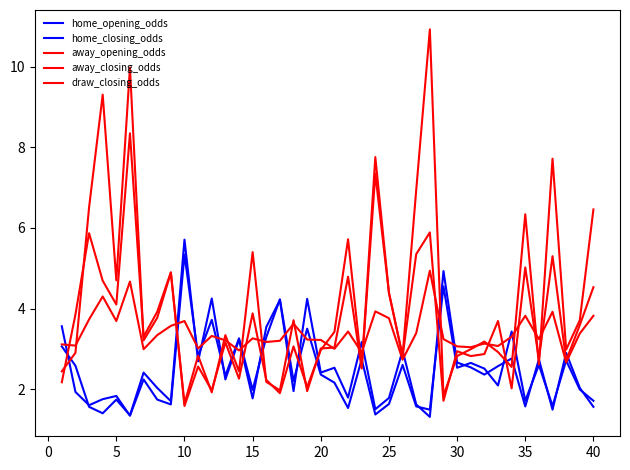

How many lines are shown in the chart?

5